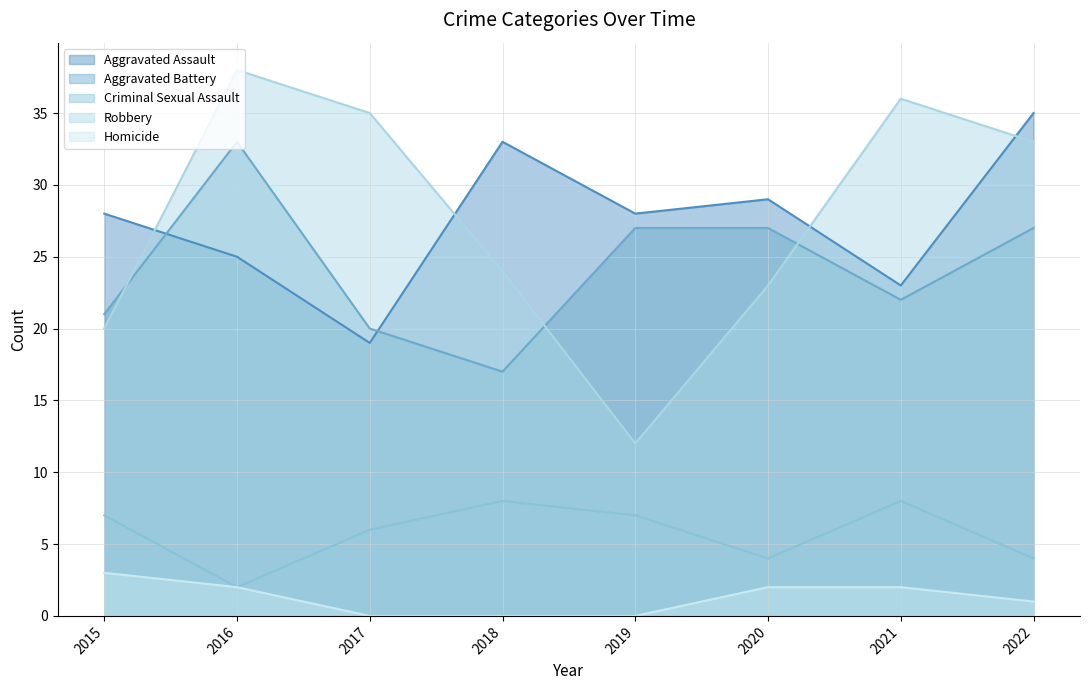

At 2017, list the series in order from largest to smallest.

Robbery, Aggravated Battery, Aggravated Assault, Criminal Sexual Assault, Homicide